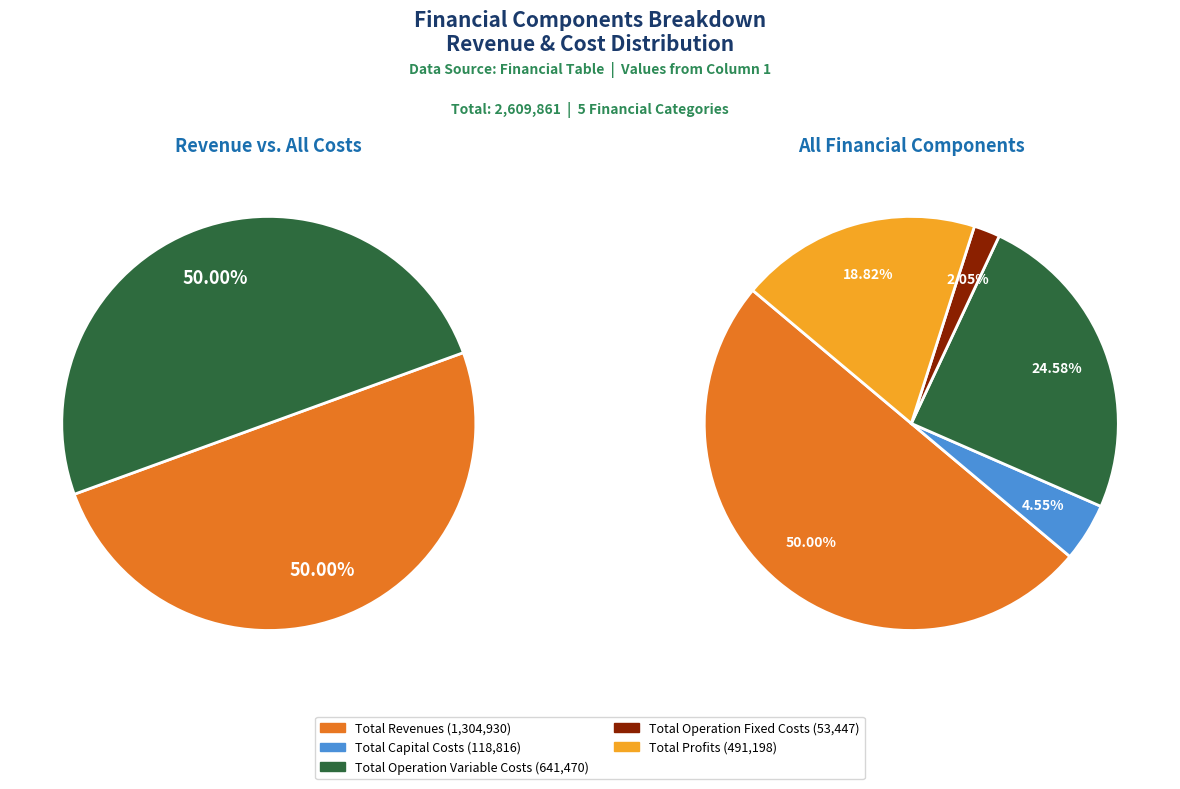

Does Total Operation Variable Costs represent more than half of the total?

No